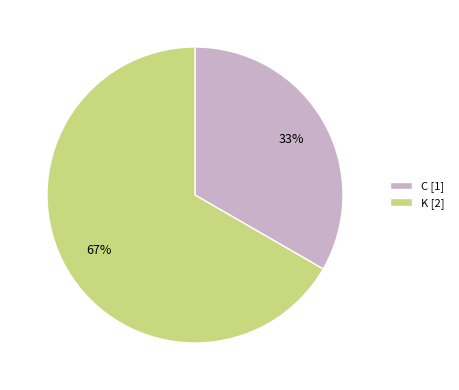

How many segments does this pie chart have?

2